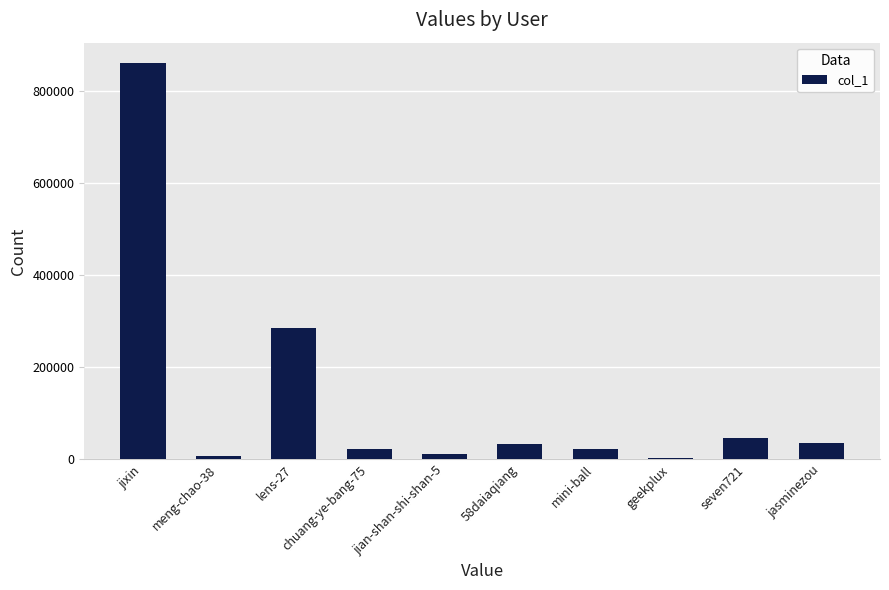

How many series are shown in this chart?

1